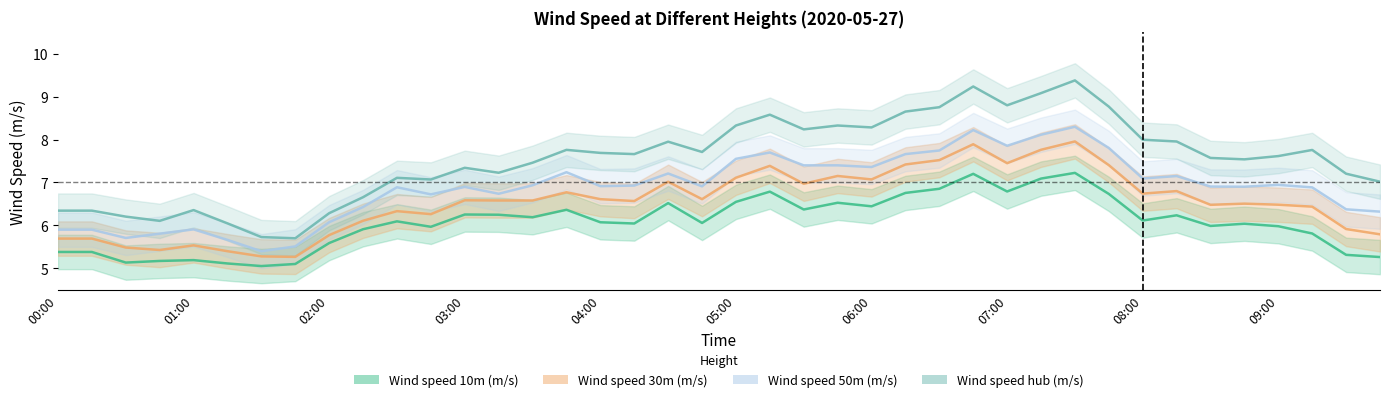

How many values in the Wind speed 30m (m/s) series exceed 6?

29